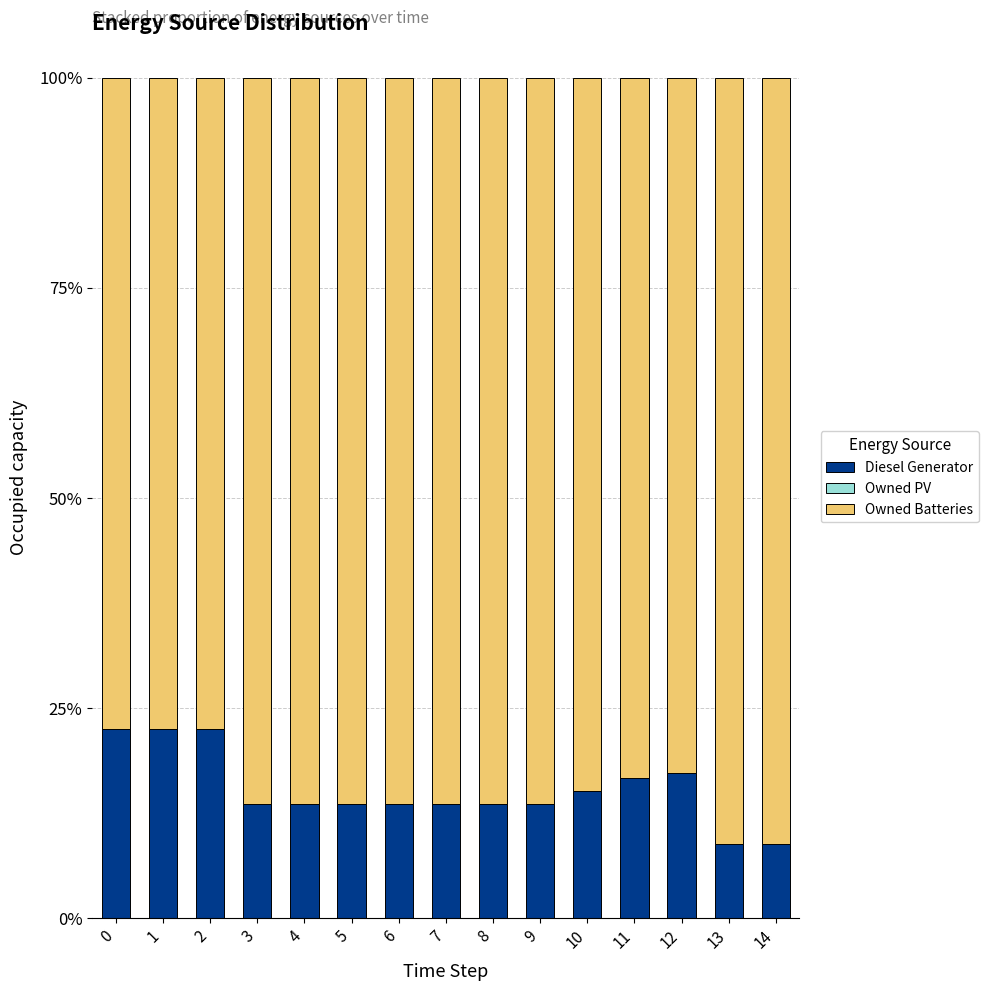

Does the chart contain any negative values?

No